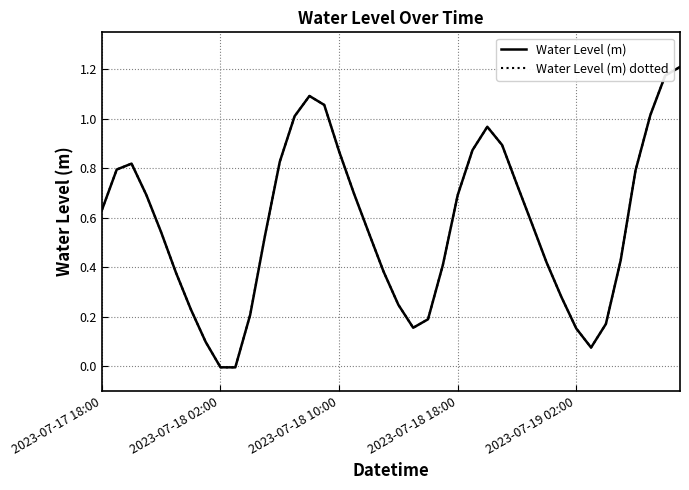

Reading right to left, extract all data points from this chart.

Water Level (m): 1.2	1.2	1.0	0.8	0.4	0.2	0.1	0.2	0.3	0.4	0.6	0.7	0.9	1.0	0.9	0.7	0.4	0.2	0.2	0.2	0.4	0.5	0.7	0.9	1.1	1.1	1.0	0.8	0.5	0.2	-0.0	-0.0	0.1	0.2	0.4	0.5	0.7	0.8	0.8	0.6
Water Level (m) dotted: 1.2	1.2	1.0	0.8	0.4	0.2	0.1	0.2	0.3	0.4	0.6	0.7	0.9	1.0	0.9	0.7	0.4	0.2	0.2	0.2	0.4	0.5	0.7	0.9	1.1	1.1	1.0	0.8	0.5	0.2	-0.0	-0.0	0.1	0.2	0.4	0.5	0.7	0.8	0.8	0.6